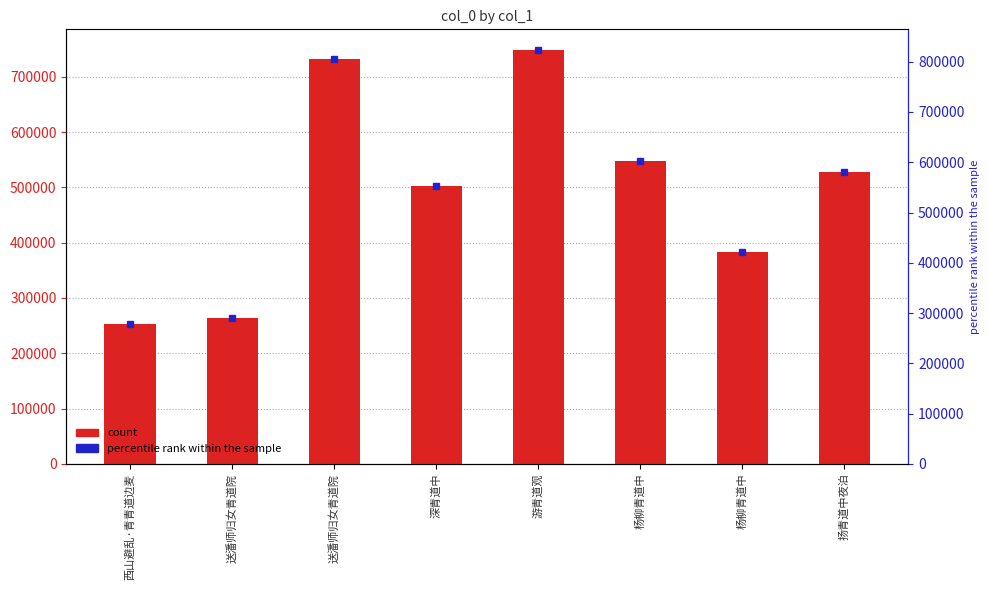

How many data points are less than 527219?

4